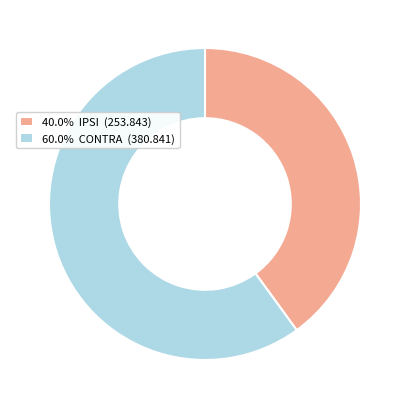

How many segments does this pie chart have?

2